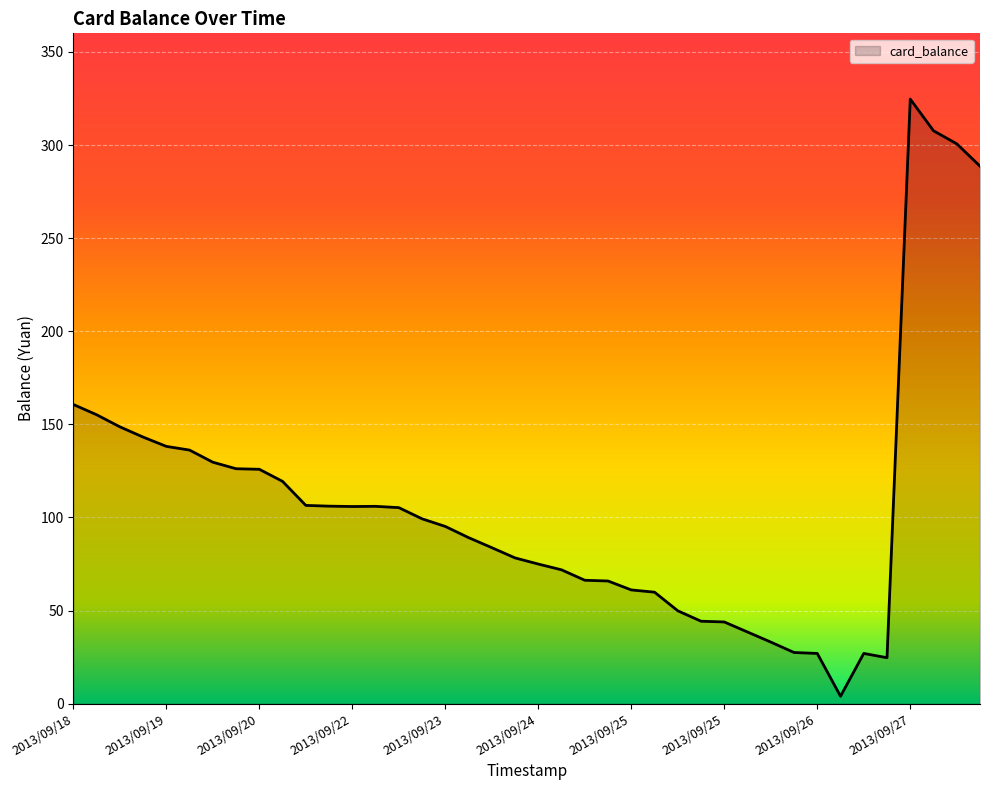

How many lines are shown in the chart?

1